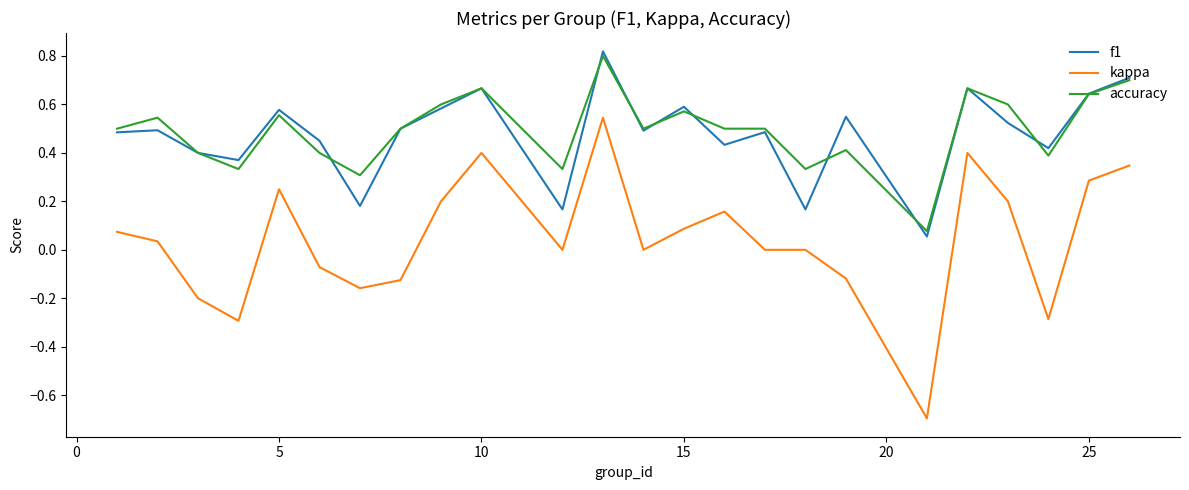

True or false: accuracy and kappa intersect in this chart.

False